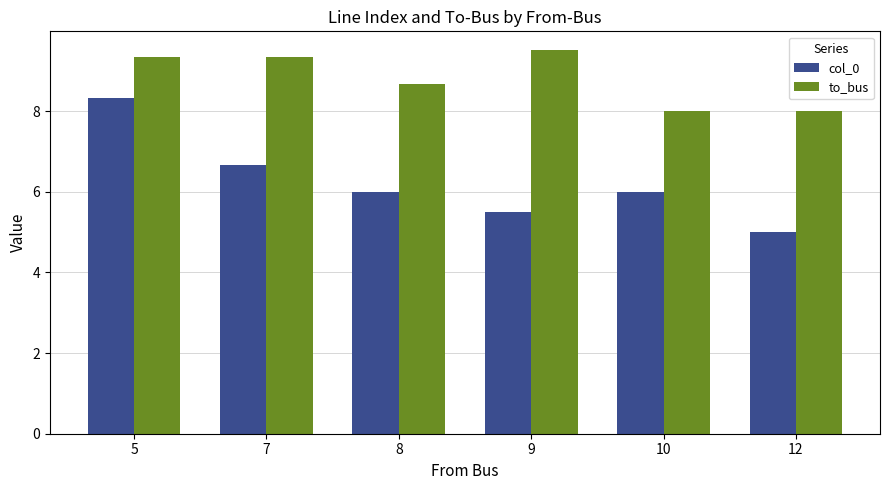

How many distinct data groups are displayed?

2